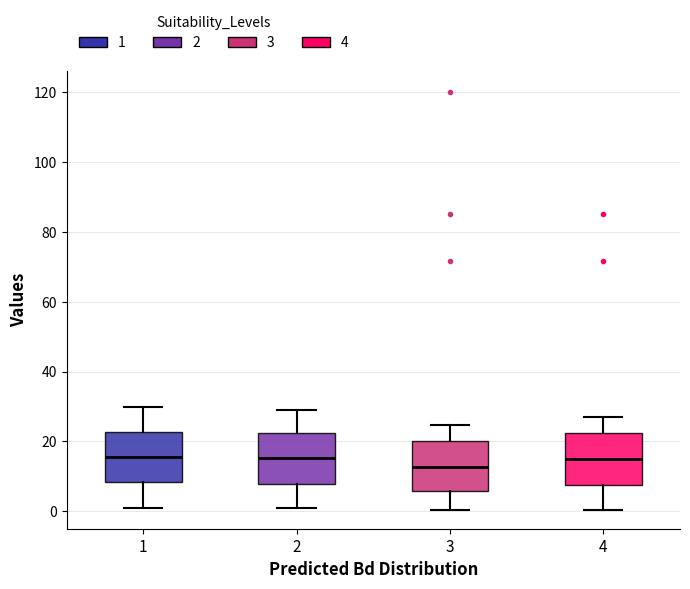

Where is the lower edge of the box at x = 4 on the y-axis? The values are not printed on the chart, so give them approximately, as read against the axis.

8